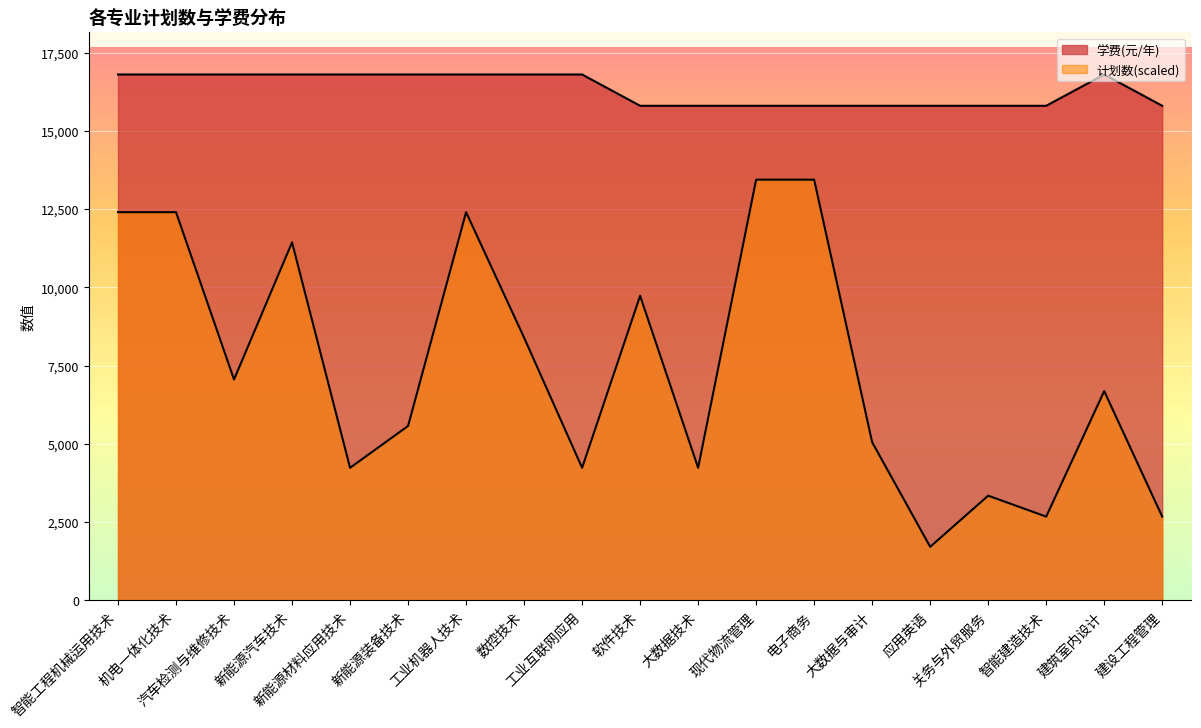

List the labels in order of 计划数 value, largest first.

现代物流管理, 电子商务, 智能工程机械运用技术, 机电一体化技术, 工业机器人技术, 新能源汽车技术, 软件技术, 数控技术, 汽车检测与维修技术, 建筑室内设计, 新能源装备技术, 大数据与审计, 新能源材料应用技术, 工业互联网应用, 大数据技术, 关务与外贸服务, 智能建造技术, 建设工程管理, 应用英语